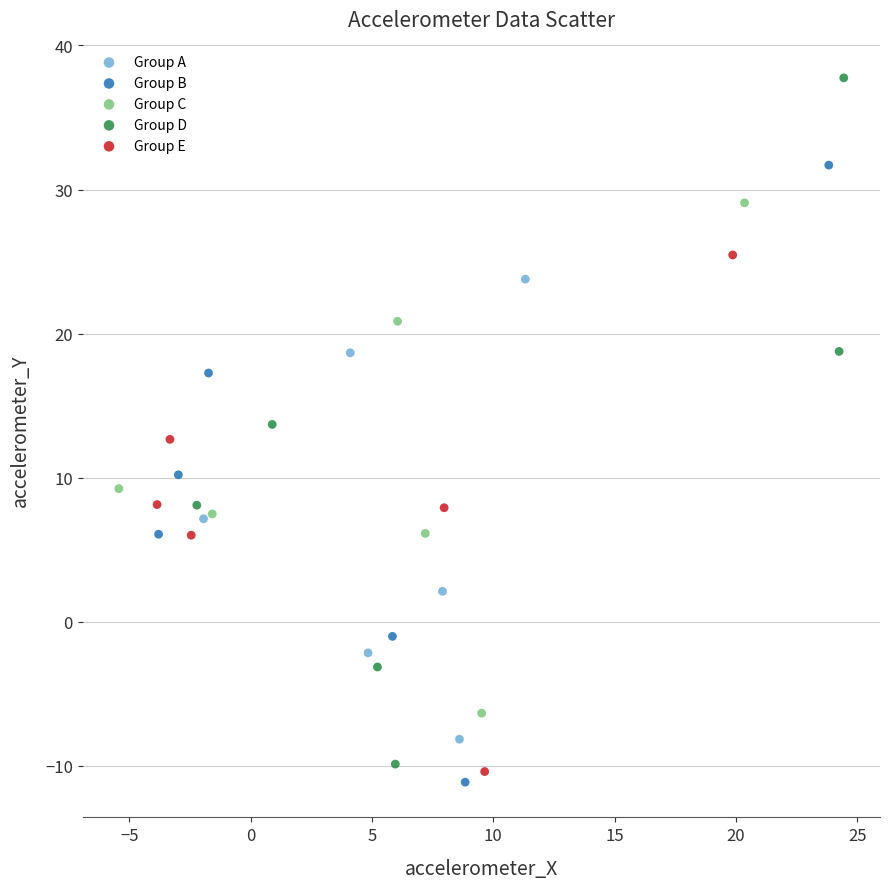

Which series contains the highest Y value?

Group D